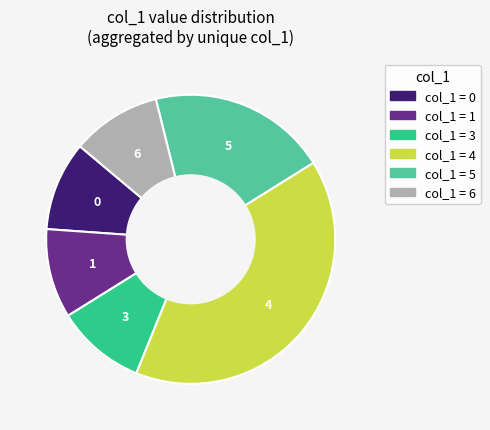

Does any single category account for the majority?

No